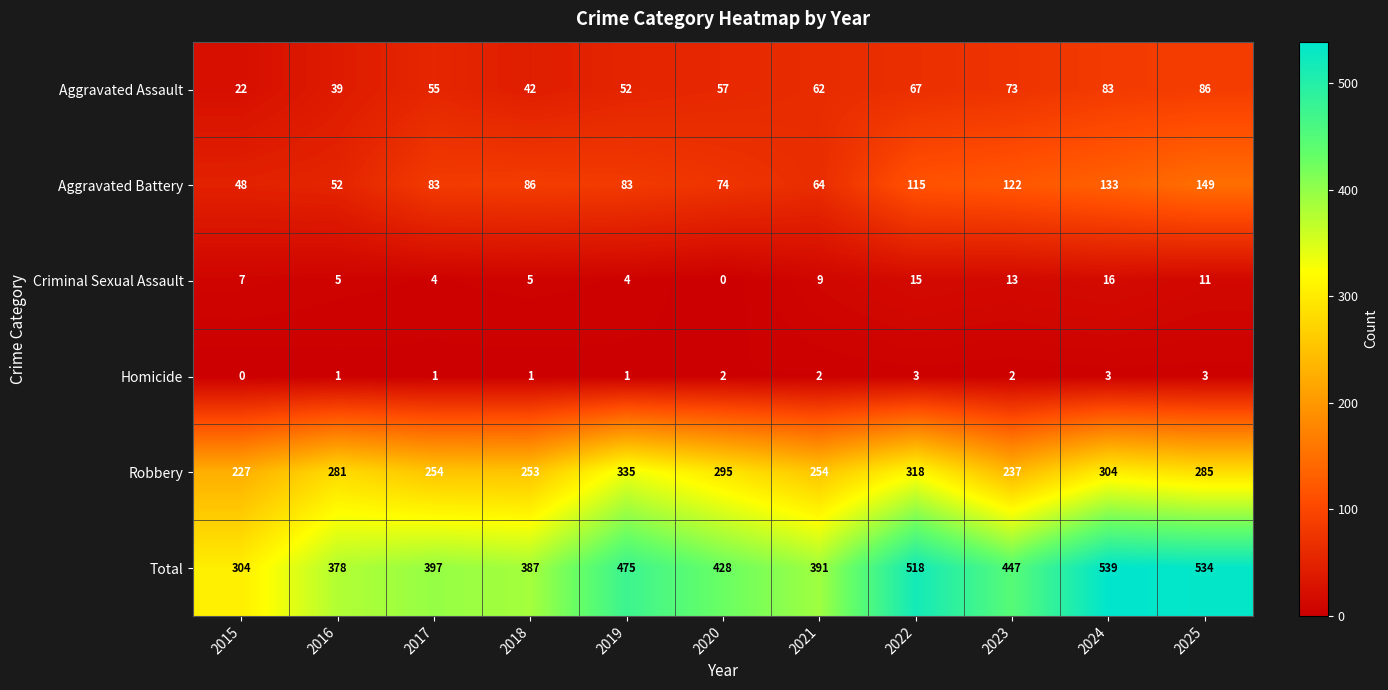

How many data points in Total are less than 428?

5